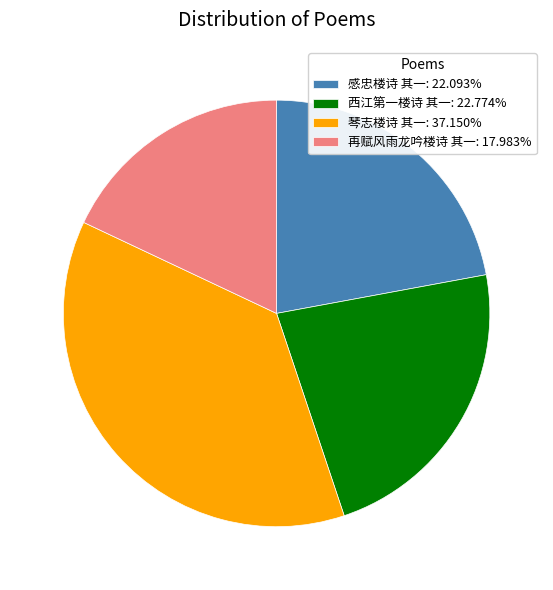

Is there a majority slice in this chart?

No